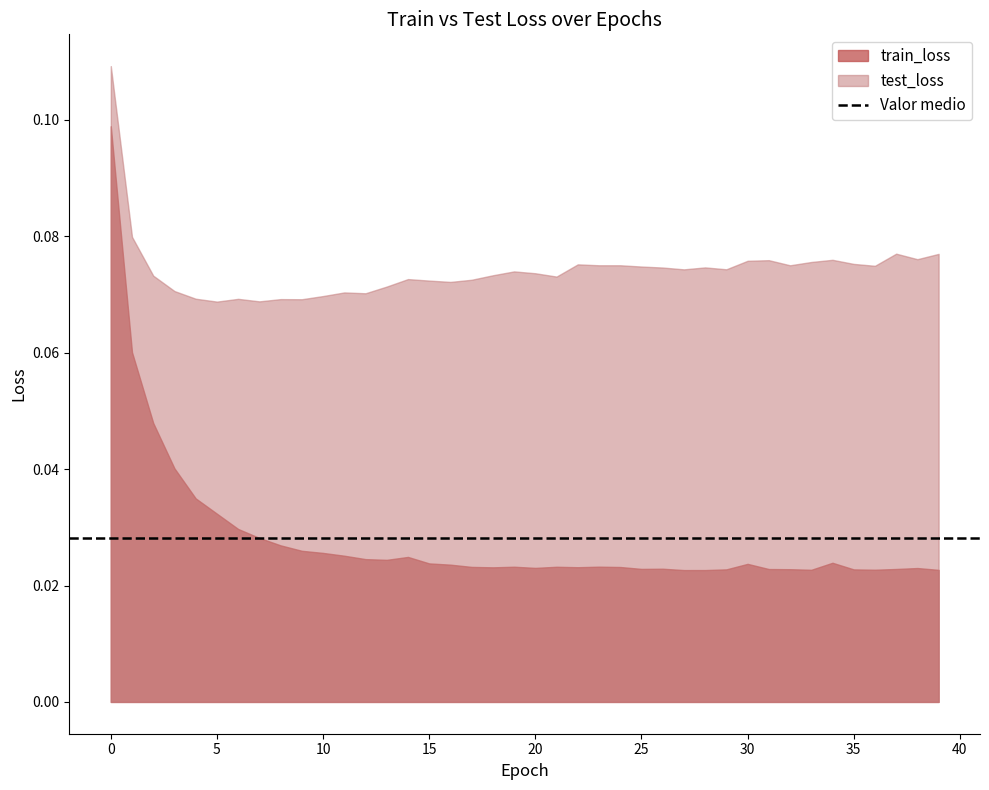

Which series has the largest total across all categories?

test_loss